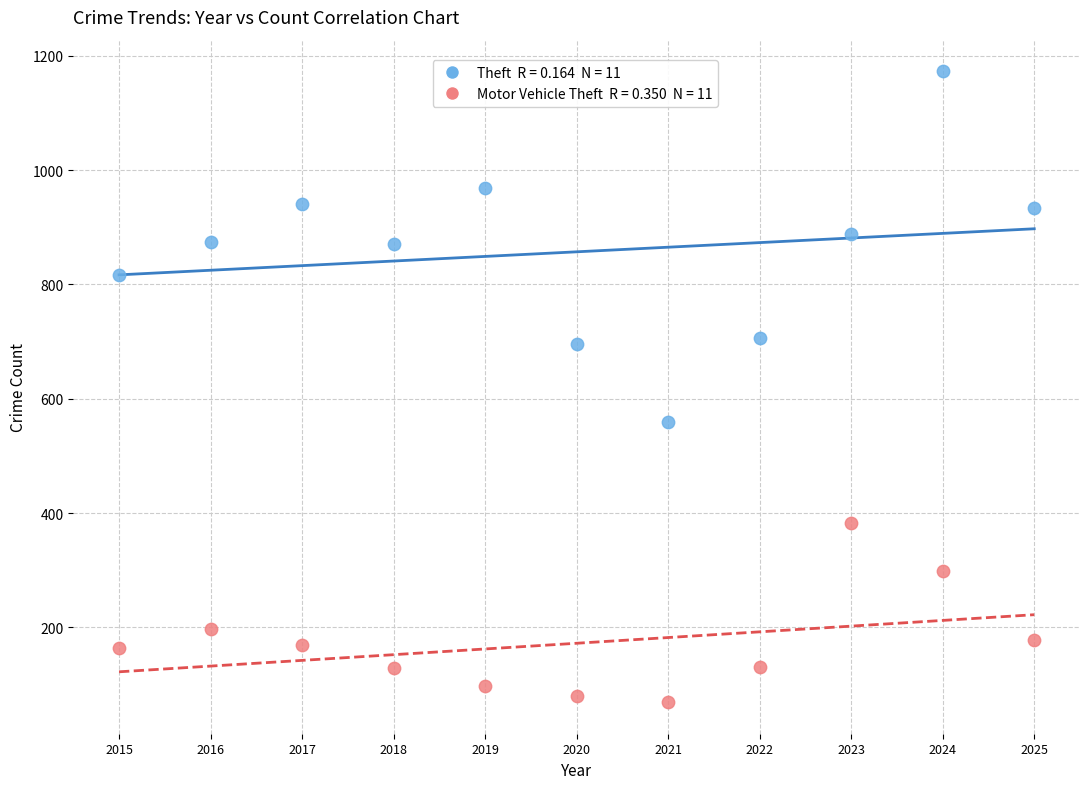

Across all data points, what is the range of Y values (max minus min)?

1104